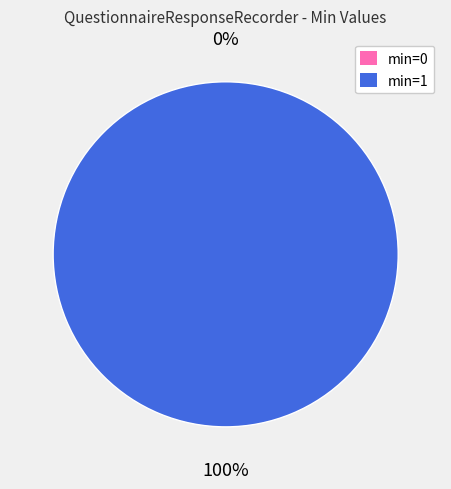

To the nearest percent, what is the average slice percentage?

50%